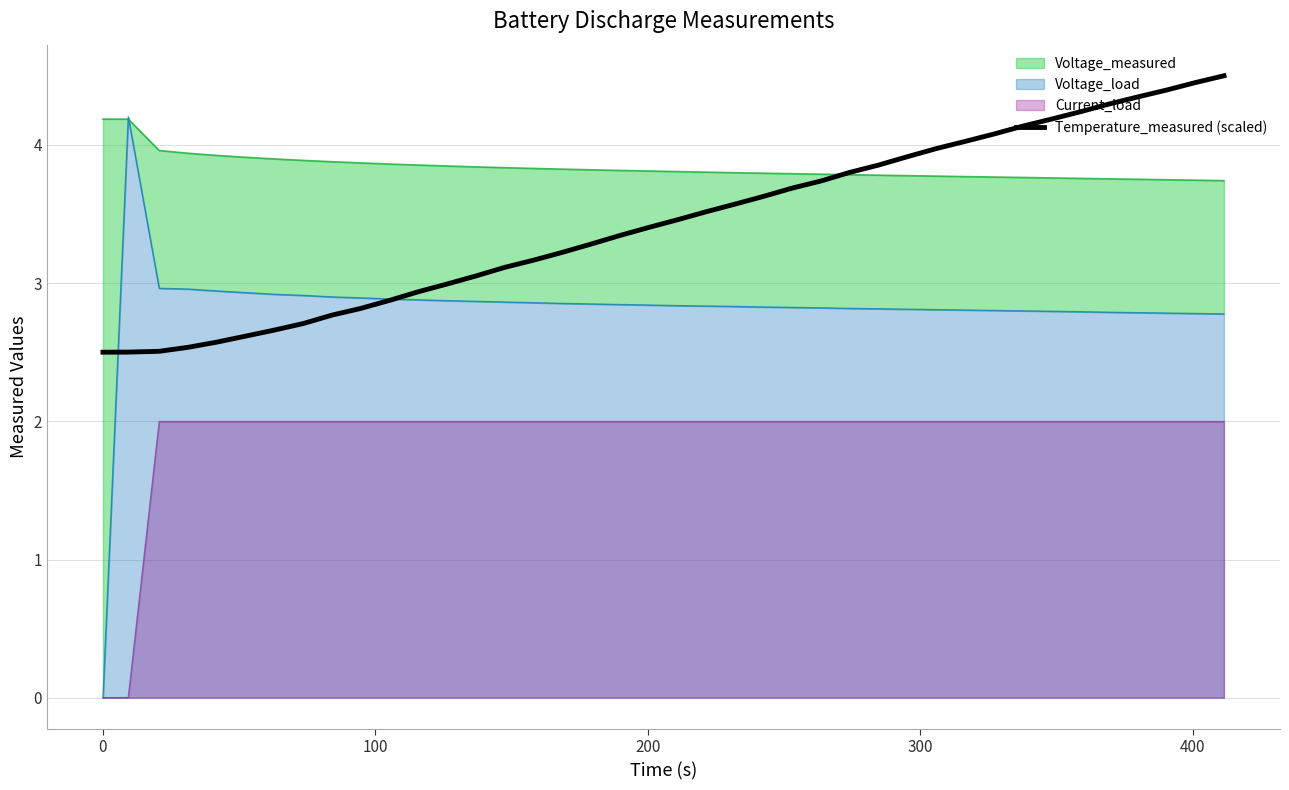

How many values are below 3?

13